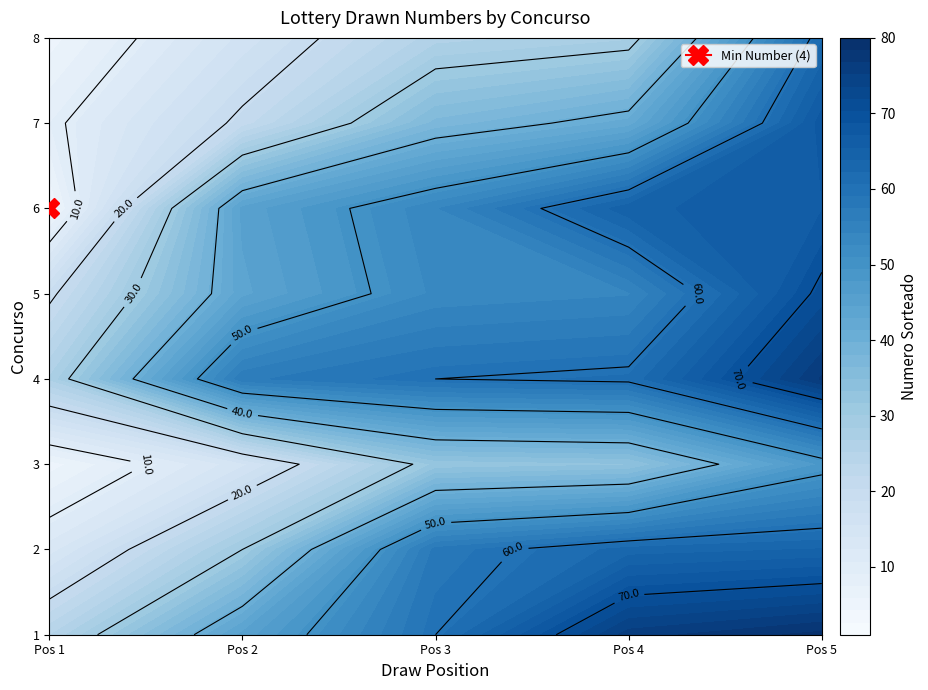

Is it true that 2 equals 30 at 2?

True